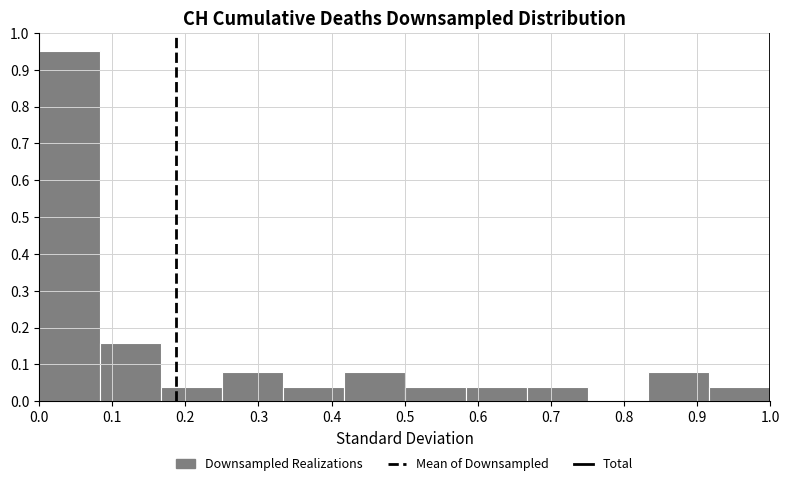

Reading left to right, transcribe this chart: for each bar, give the range it covers on the x-axis and its height. Neither the bar edges nor the heights are printed on the chart, so give them approximately, as read against the axes.

0.00 to 0.08: 0.95
0.08 to 0.17: 0.16
0.17 to 0.25: 0.04
0.25 to 0.33: 0.08
0.33 to 0.42: 0.04
0.42 to 0.50: 0.08
0.50 to 0.58: 0.04
0.58 to 0.67: 0.04
0.67 to 0.75: 0.04
0.75 to 0.83: 0
0.83 to 0.92: 0.08
0.92 to 1.00: 0.04